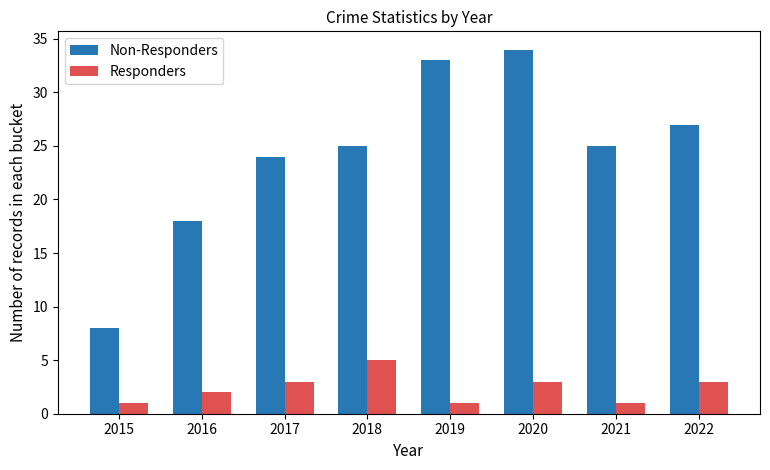

Between 2017 and 2019, which series saw the biggest shift?

Non-Responders